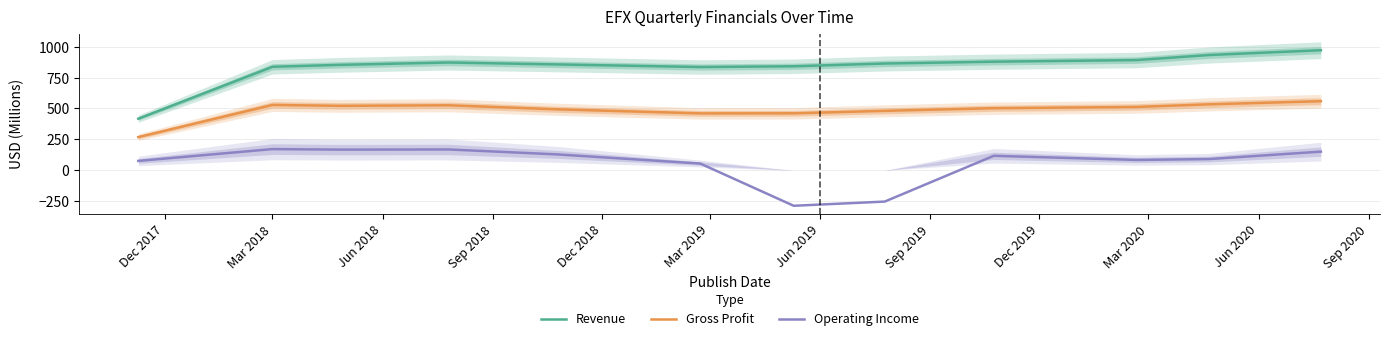

True or false: Revenue and Gross Profit cross at least once.

False